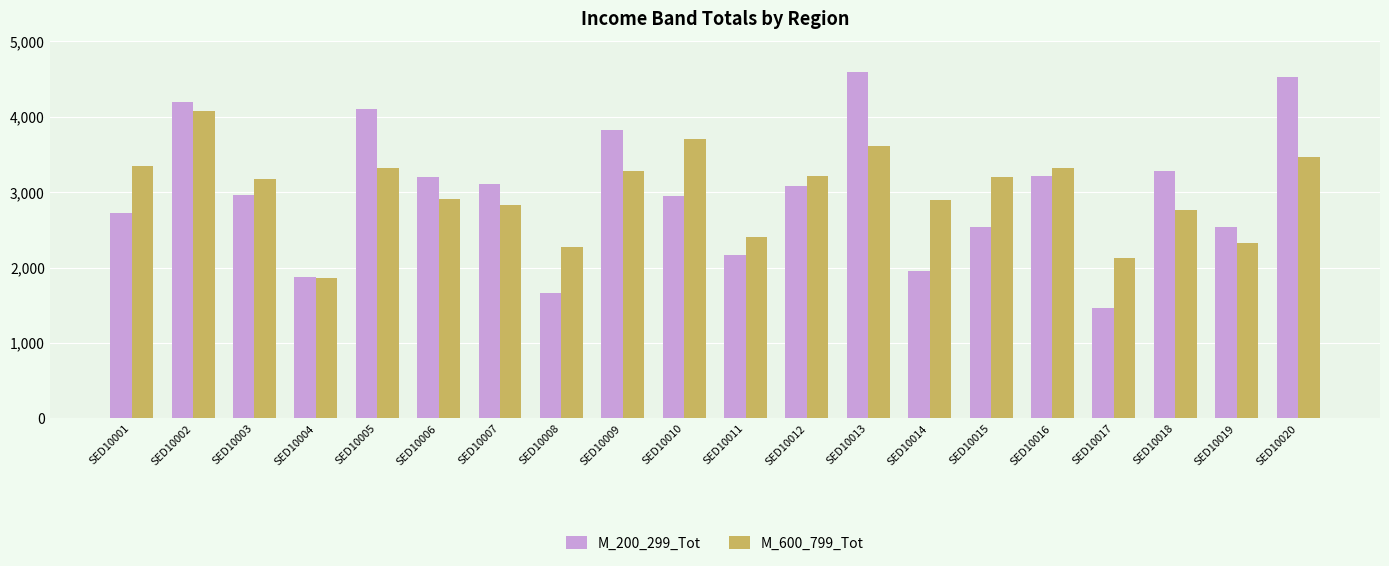

Between SED10004 and SED10013, which series saw the biggest shift?

M_200_299_Tot